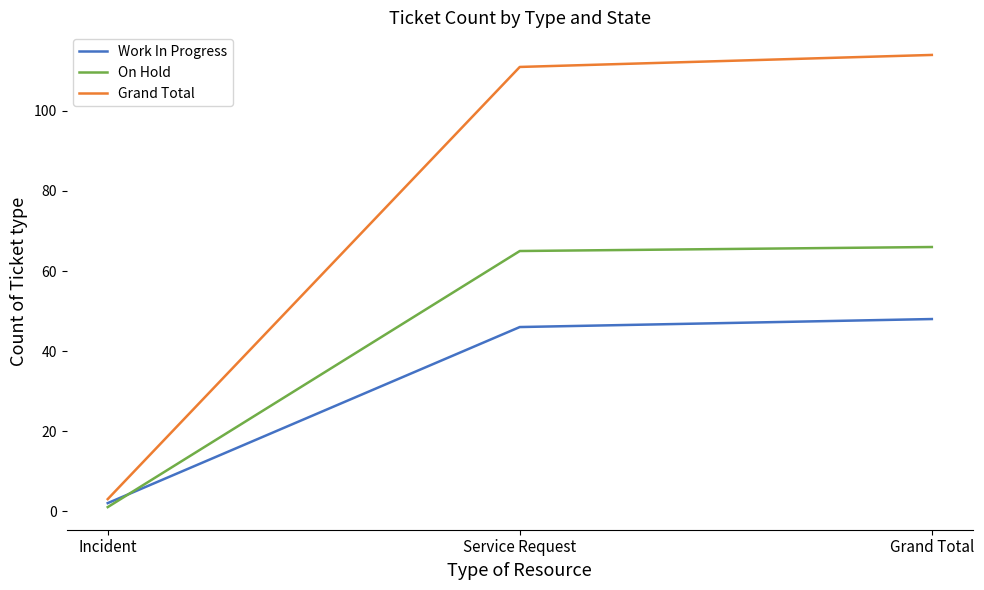

The value of Work In Progress at Grand Total is 48. True or false?

True